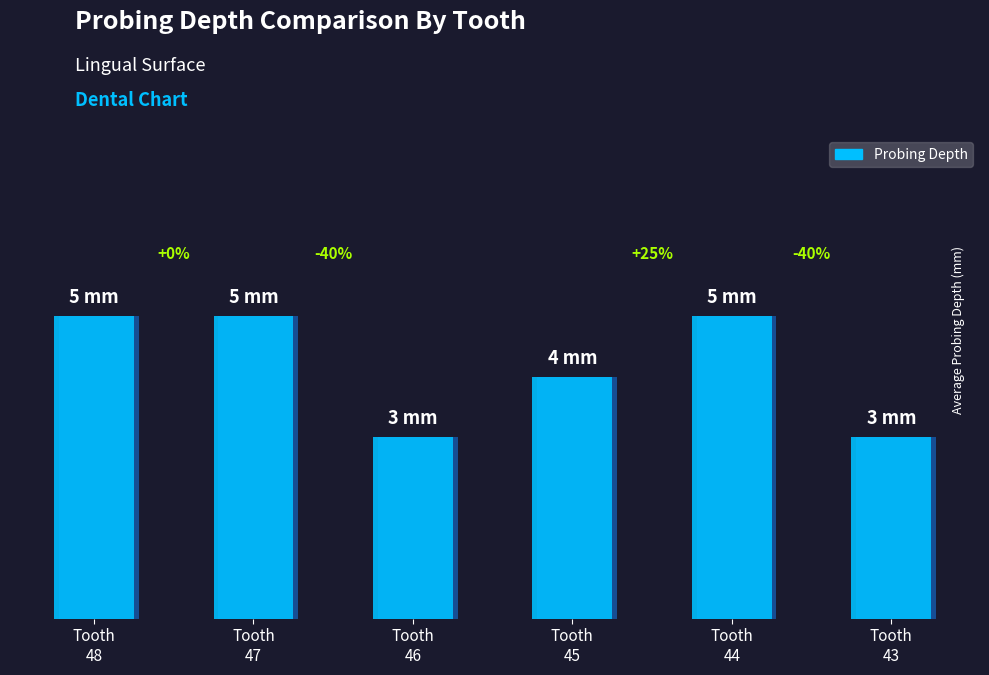

How many bars are there in total?

6